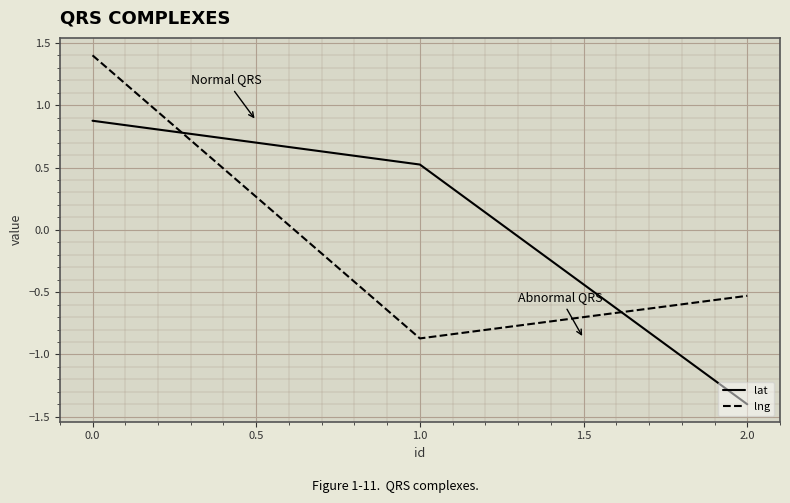

At which label does lat first exceed 0?

0.0